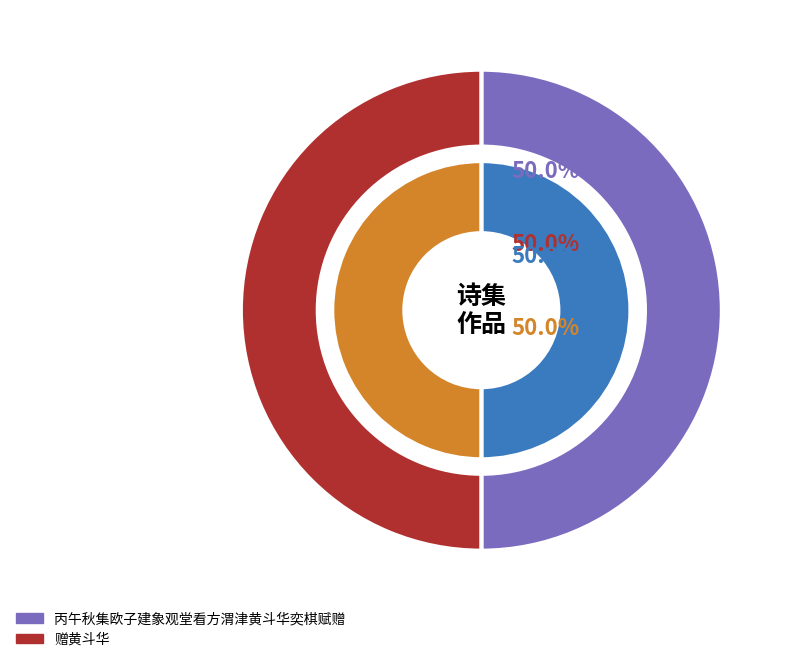

Rank the categories by value from highest to lowest.

赠黄斗华, 丙午秋集欧子建象观堂看方渭津黄斗华奕棋赋赠